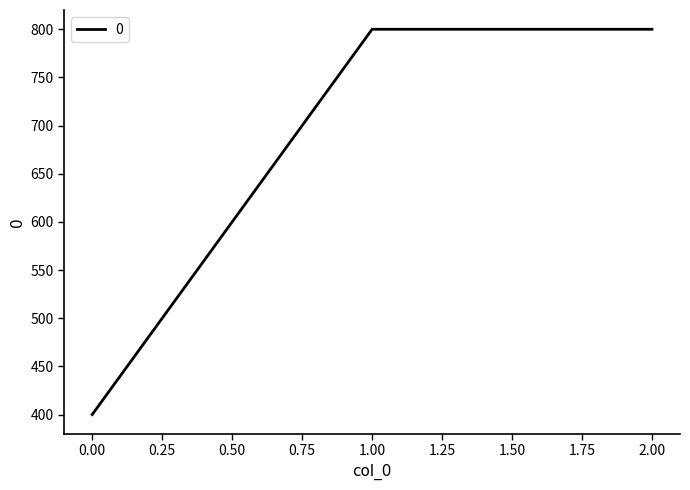

What is the change in value from 0.00 to 1.00?

+400